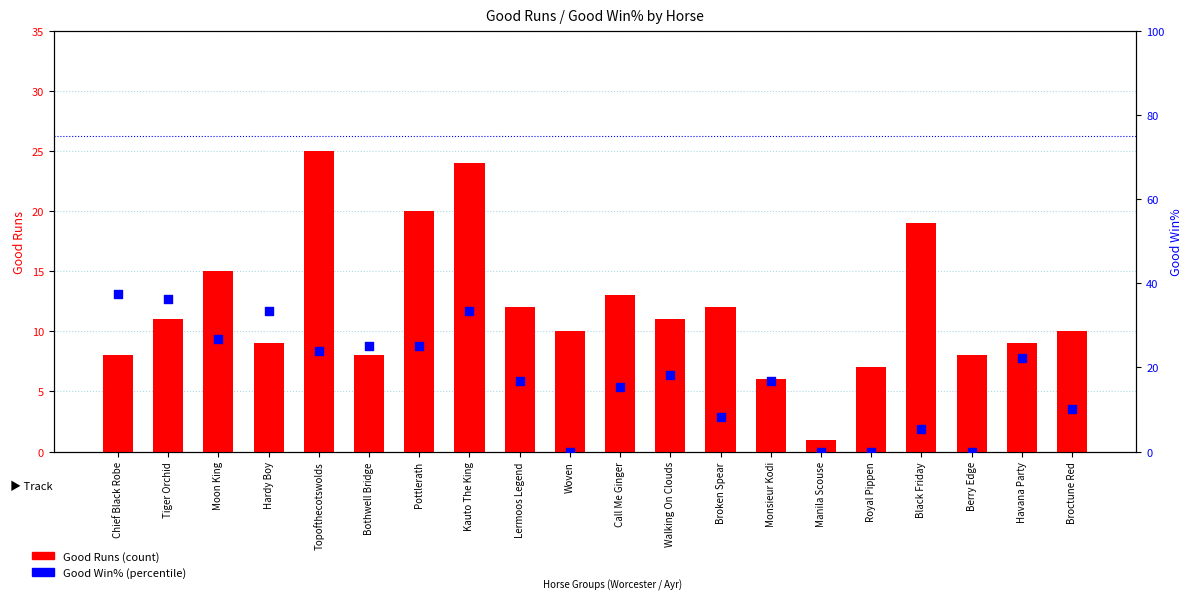

Which series reaches the minimum Y coordinate?

Good Win%